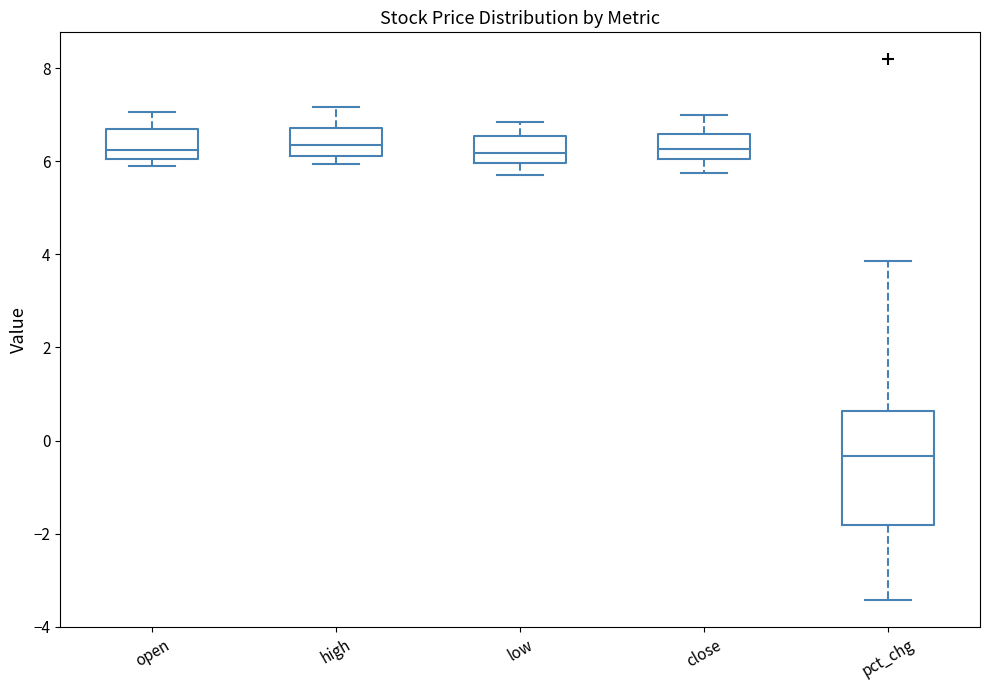

Where is the upper edge of the box for high on the y-axis? The values are not printed on the chart, so give them approximately, as read against the axis.

6.8